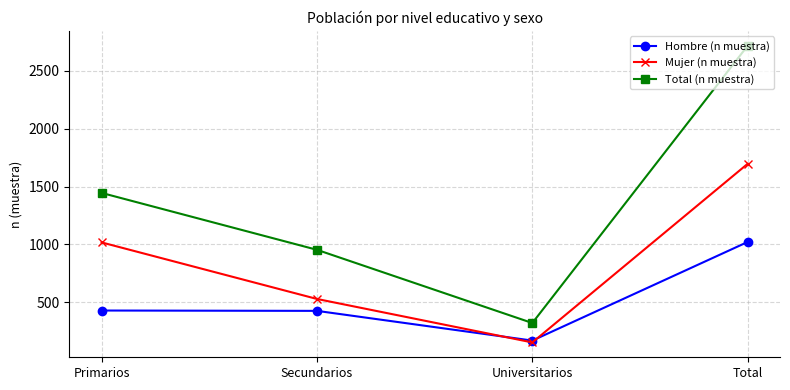

Count the Total (n muestra) values in the range 953 to 2718.

3